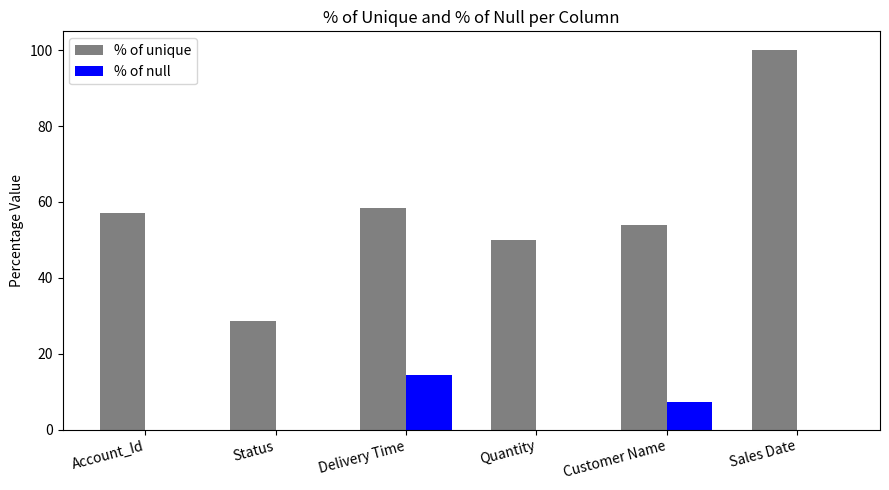

Does the chart contain stacked bars?

No